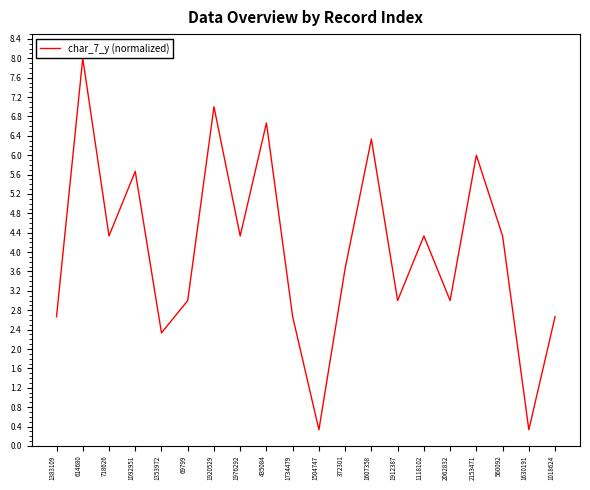

What is the minimum value shown in the chart?

0.3